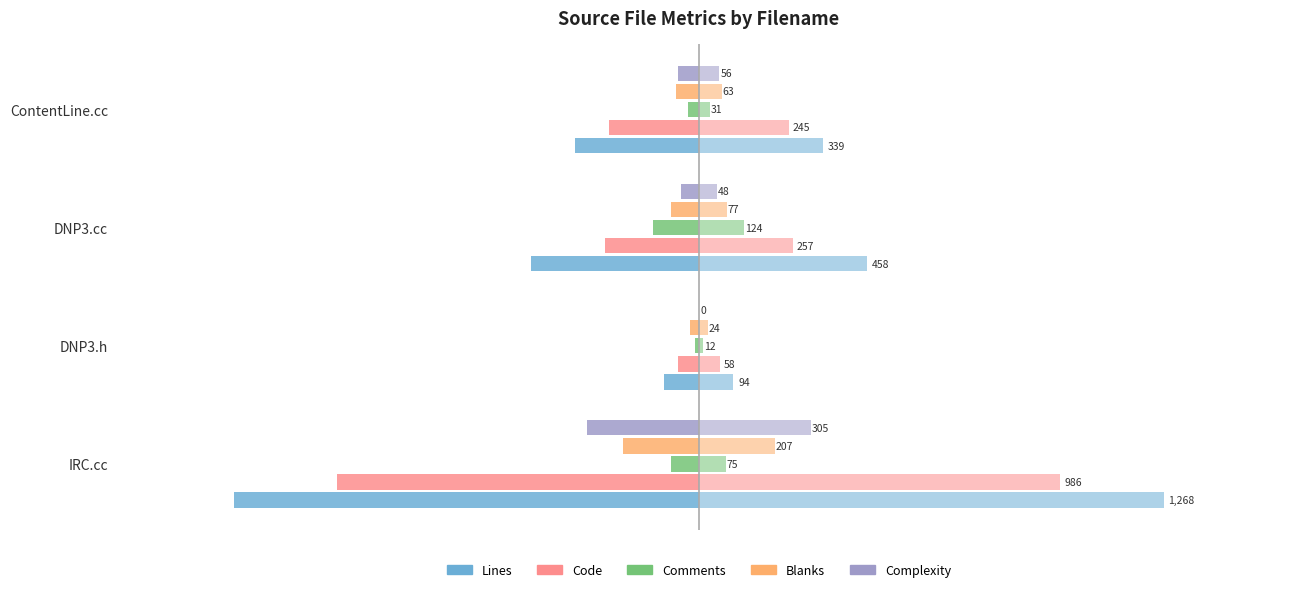

Reading left to right, transcribe all the data shown in this chart.

Lines: -1268	-94	-458	-339
Code: -986	-58	-257	-245
Comments: -75	-12	-124	-31
Blanks: -207	-24	-77	-63
Complexity: -305	0	-48	-56